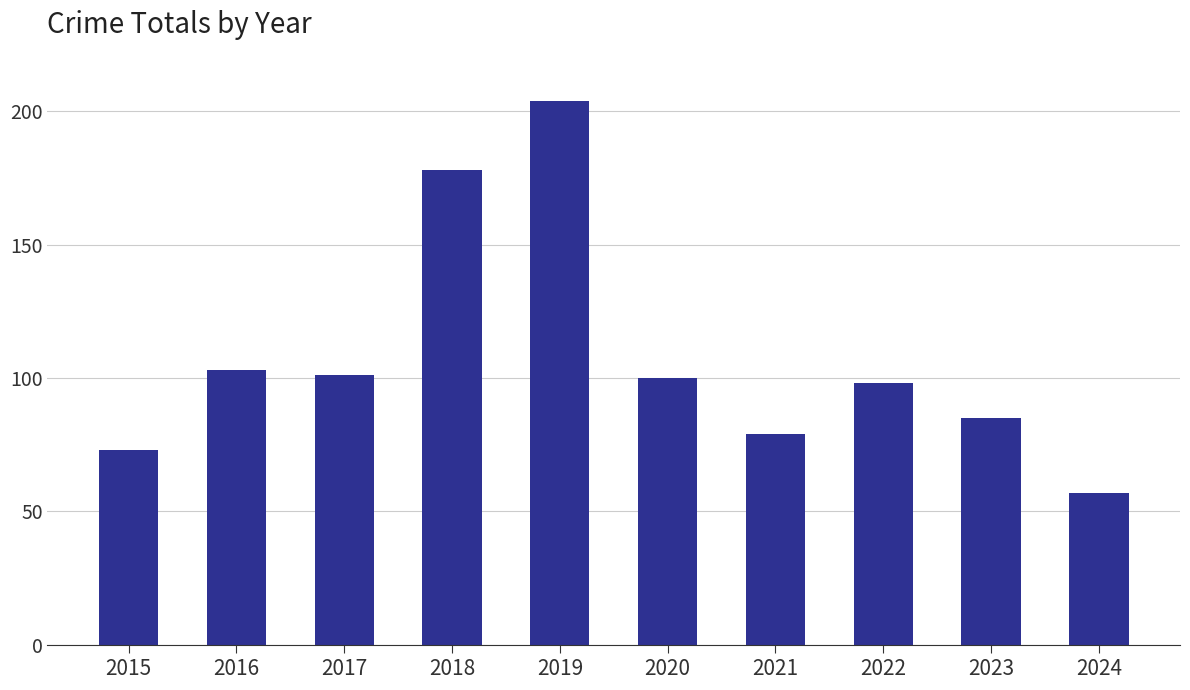

True or false: the data shows 98 at 2022.

True